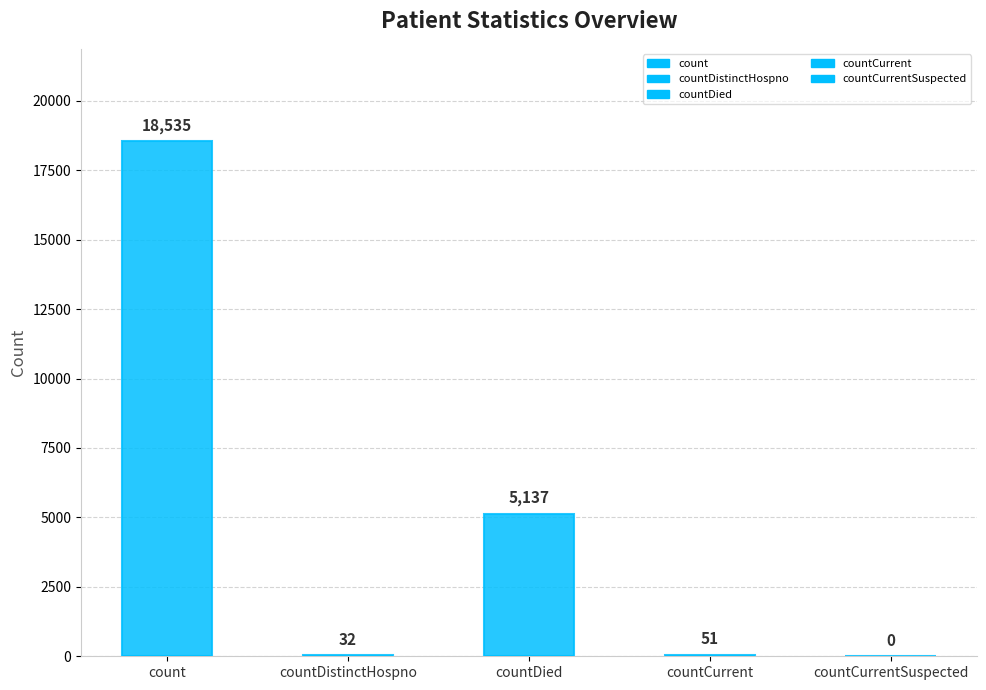

What is the difference between the second highest and second lowest values?

5105